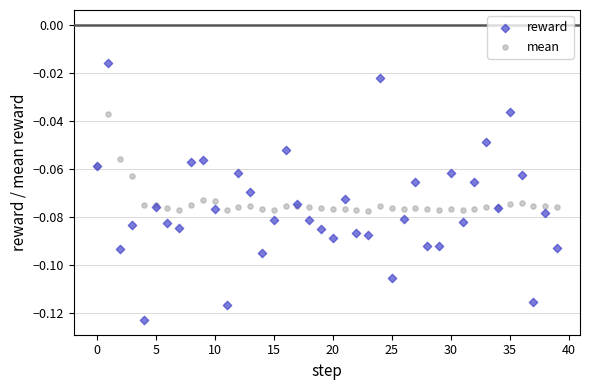

Which series reaches the maximum Y coordinate?

reward